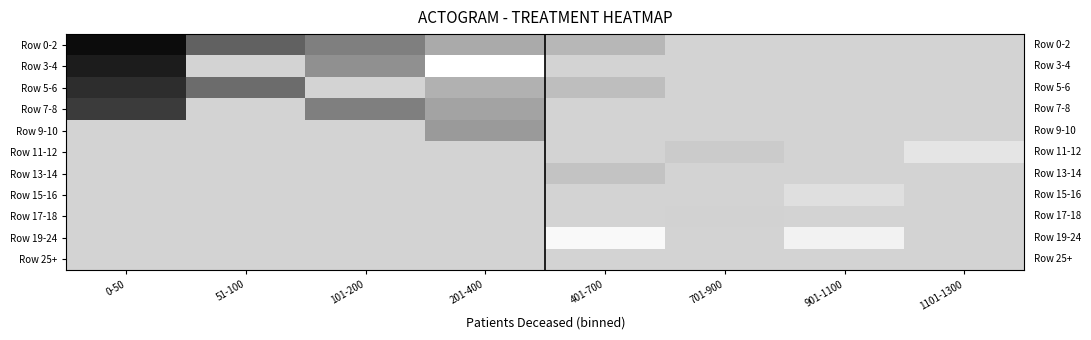

What is the highest value of the Row 3-4 series?

35.7